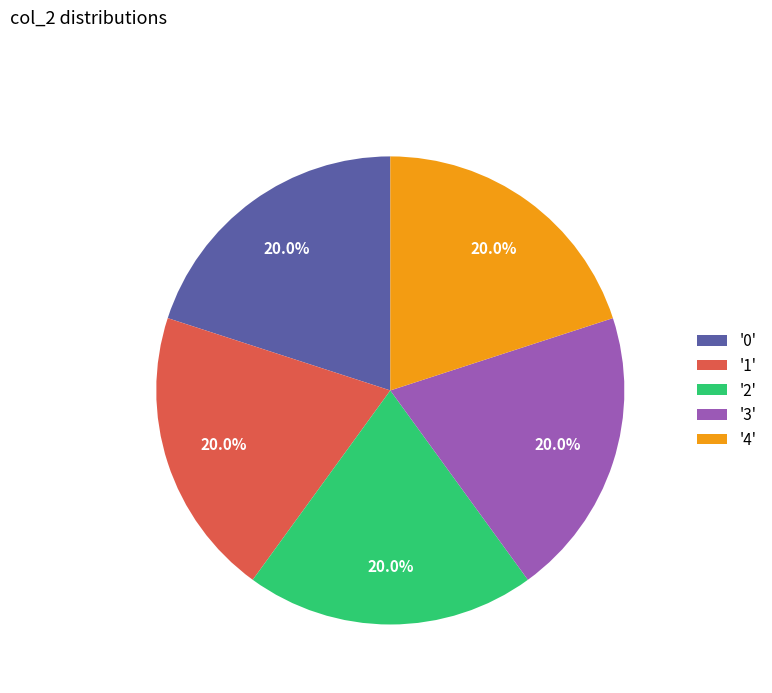

To the nearest percent, what is the average slice percentage?

20%